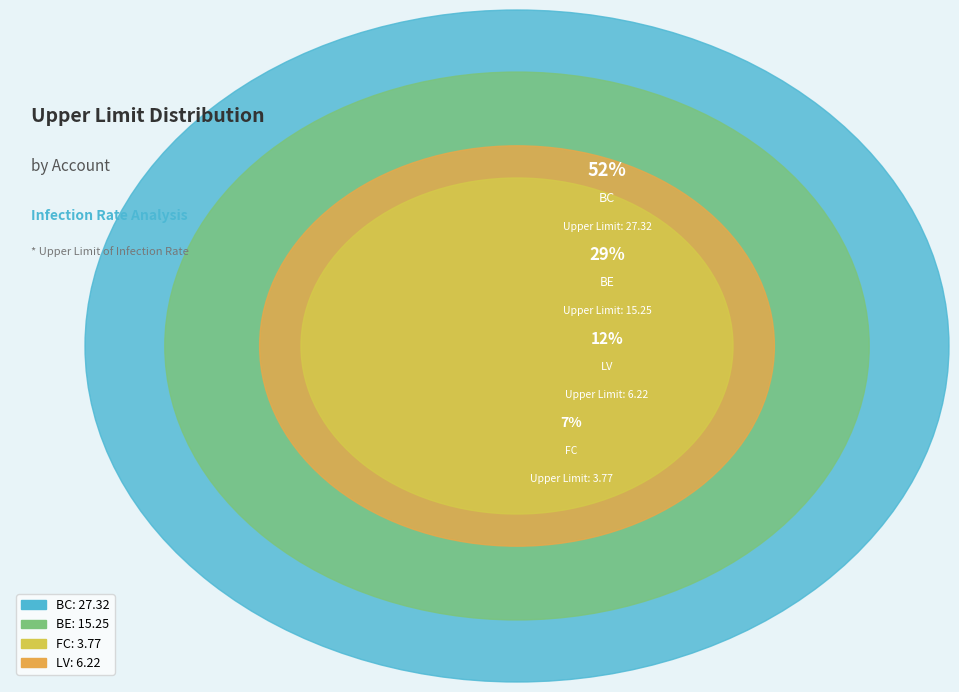

What is the total percentage of LV and BE?

40.8%